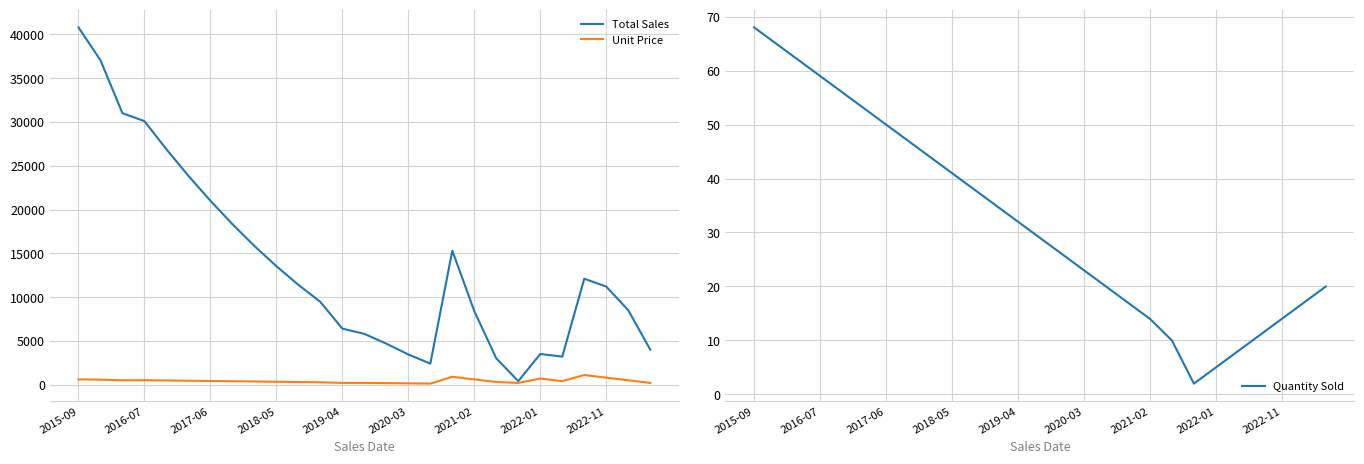

True or false: Unit Price and Quantity Sold intersect in this chart.

False